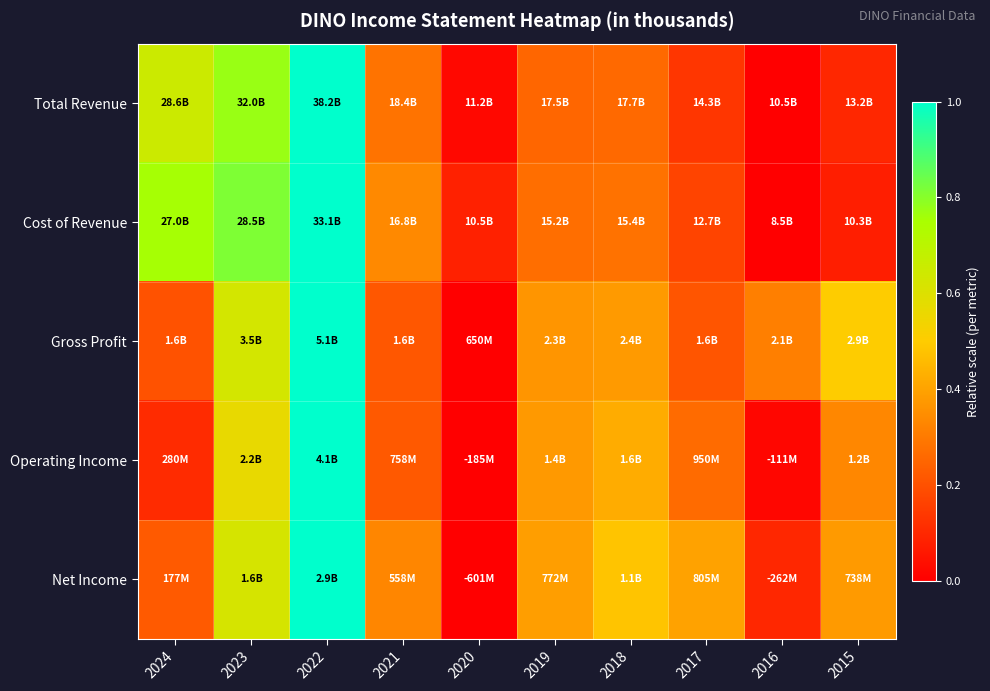

Reading right to left, transcribe all the data shown in this chart.

Total Revenue: 2015=0.1	2016=0.0	2017=0.1	2018=0.3	2019=0.3	2020=0.0	2021=0.3	2022=1.0	2023=0.8	2024=0.7
Cost of Revenue: 2015=0.1	2016=0.0	2017=0.2	2018=0.3	2019=0.3	2020=0.1	2021=0.3	2022=1.0	2023=0.8	2024=0.8
Gross Profit: 2015=0.5	2016=0.3	2017=0.2	2018=0.4	2019=0.4	2020=0.0	2021=0.2	2022=1.0	2023=0.6	2024=0.2
Operating Income: 2015=0.3	2016=0.0	2017=0.3	2018=0.4	2019=0.4	2020=0.0	2021=0.2	2022=1.0	2023=0.6	2024=0.1
Net Income: 2015=0.4	2016=0.1	2017=0.4	2018=0.5	2019=0.4	2020=0.0	2021=0.3	2022=1.0	2023=0.6	2024=0.2